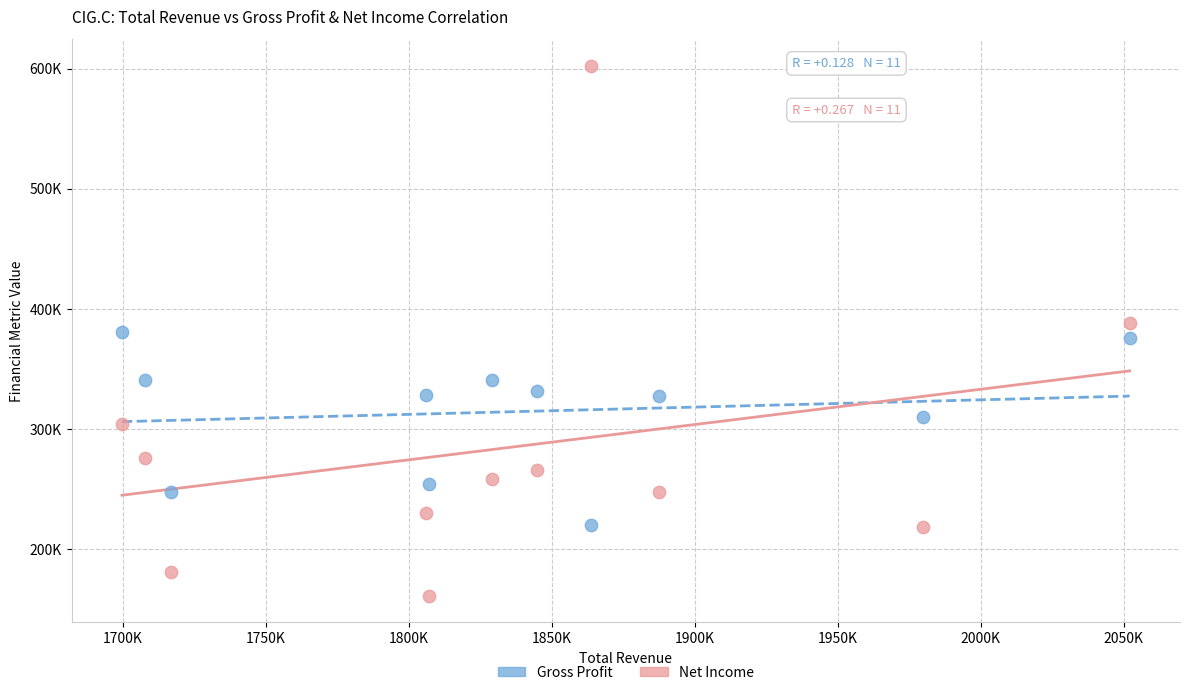

What are all the series names shown in the legend?

Gross Profit, Net Income